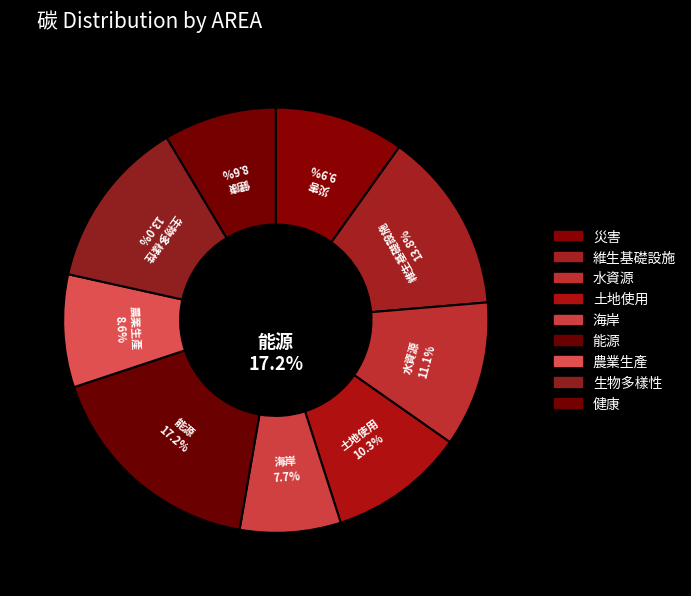

How many slices are in this pie chart?

9